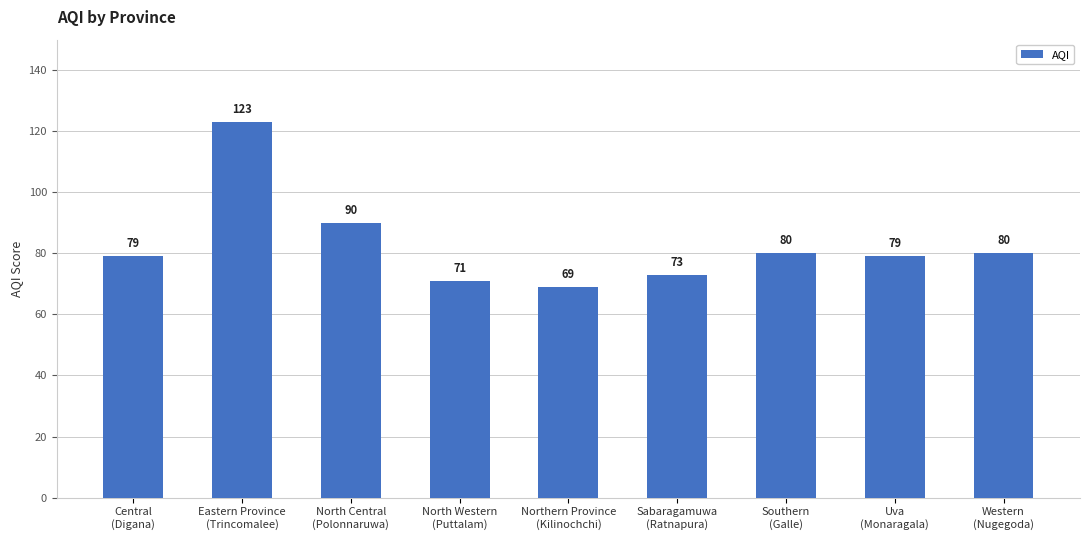

The value at North Western
(Puttalam) is 71. True or false?

True